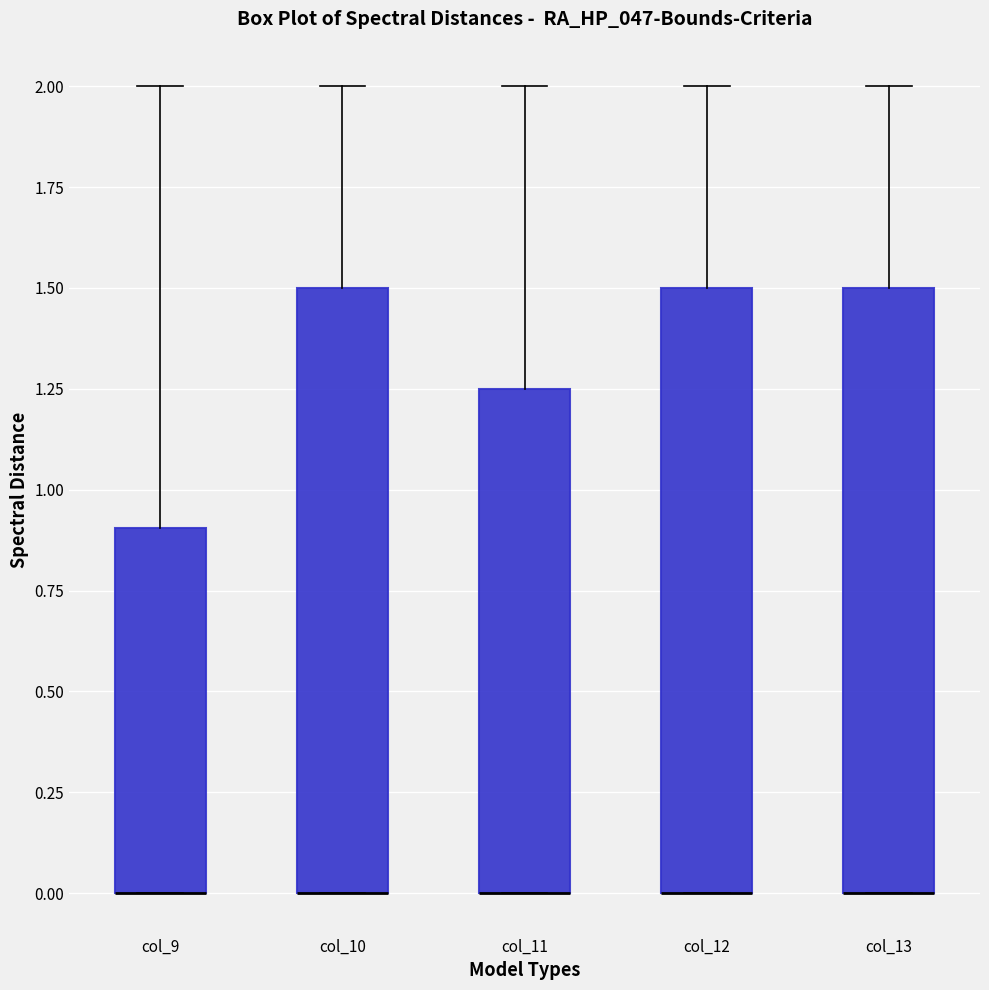

Where is the lower edge of the box for col_9 on the y-axis? The values are not printed on the chart, so give them approximately, as read against the axis.

0.00